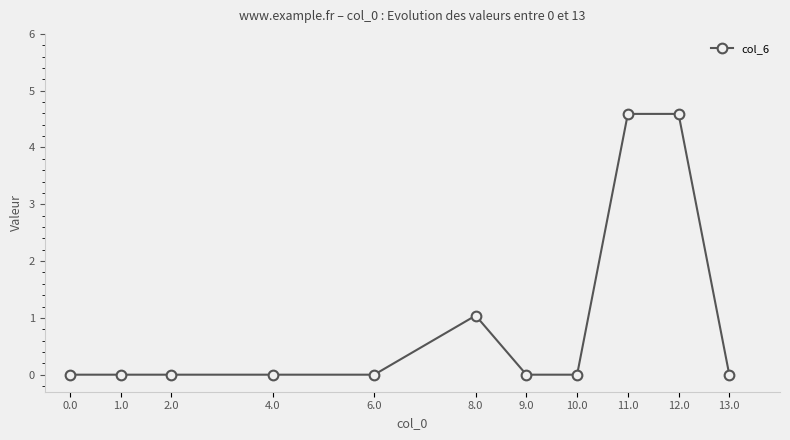

What is the label of the 4th point from the right?

10.0